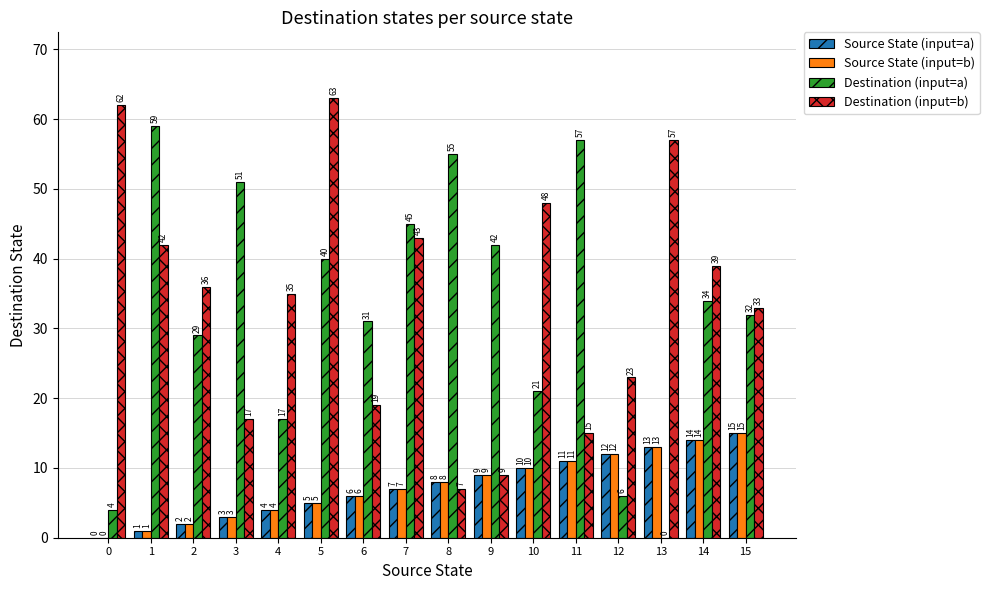

How many positive values does the Source State (input=a) series have?

15